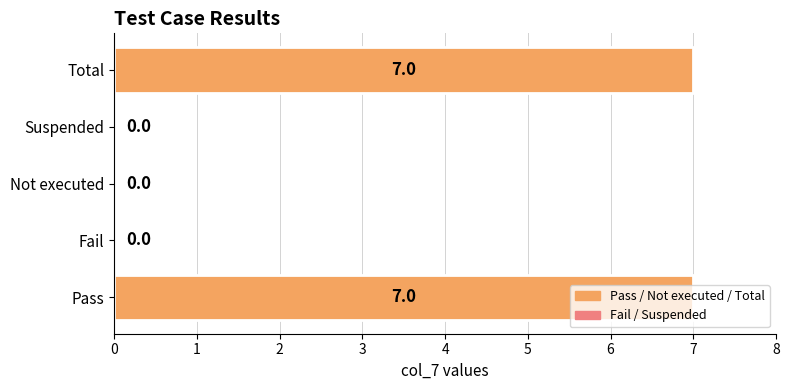

What is the greatest value displayed?

7